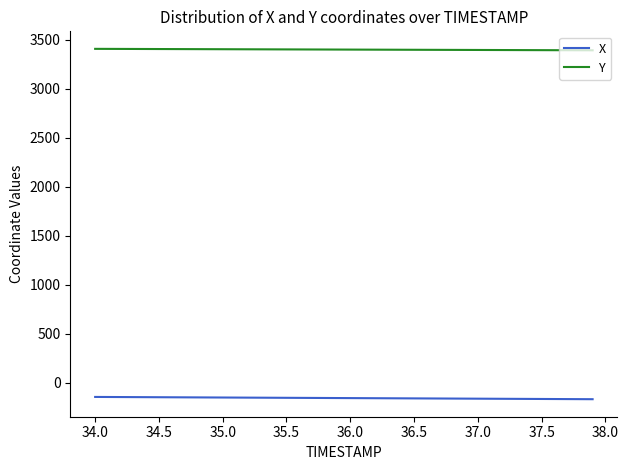

Count the number of data series in this chart.

2